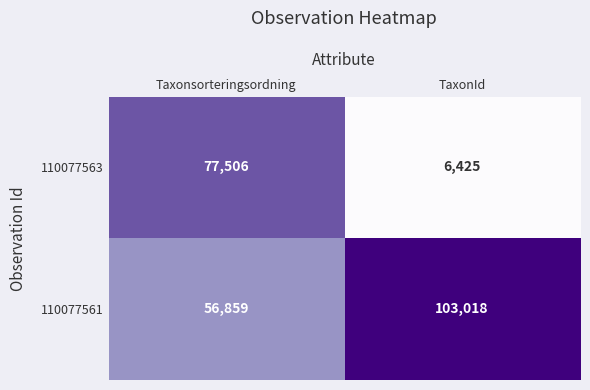

What is the average value of the 110077563 series?

41966